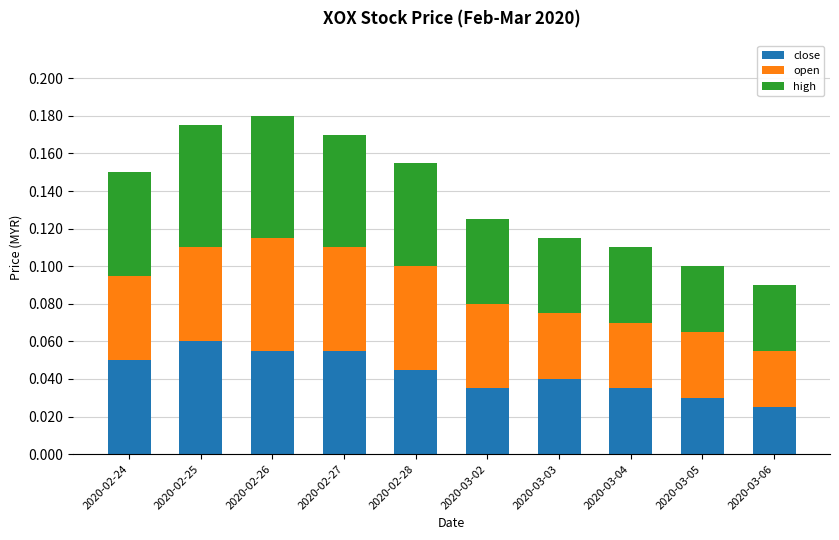

At which label does close reach its peak?

2020-02-25